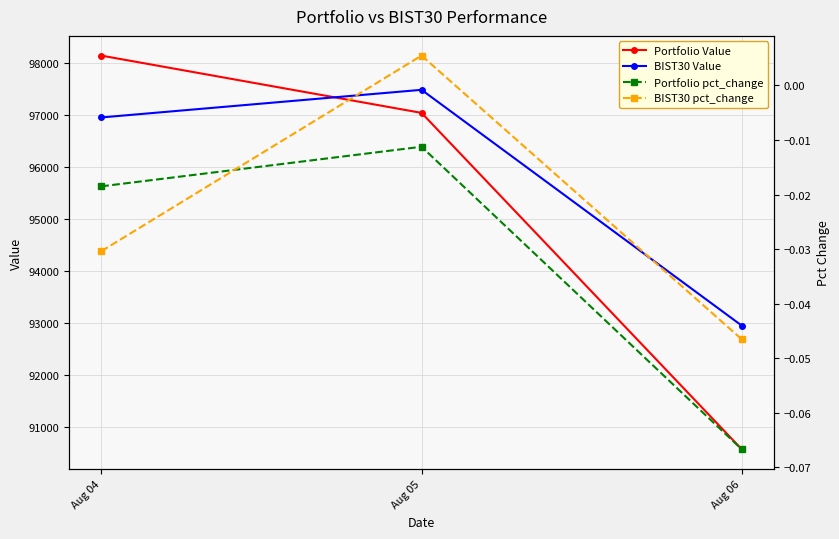

What is the total value across all series at Aug 06?

183518.7